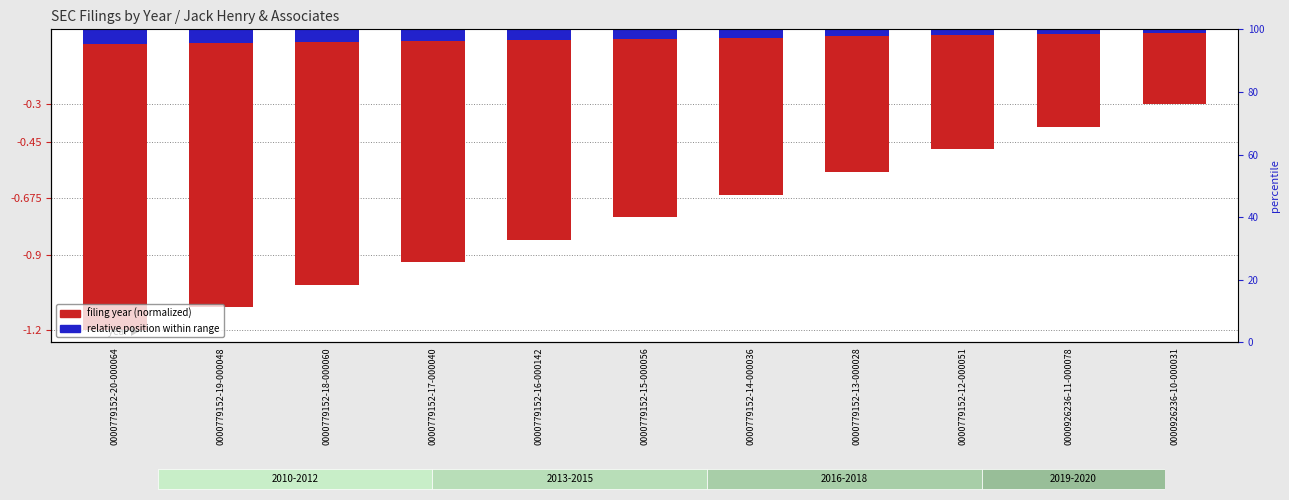

Is the value of filing year (normalized) at 0000779152-12-000051 greater than the value of relative position within range at 0000779152-19-000048?

No